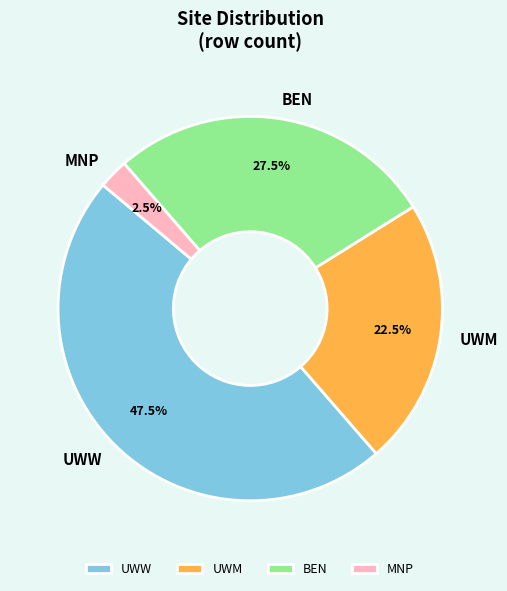

Is there a majority slice in this chart?

No